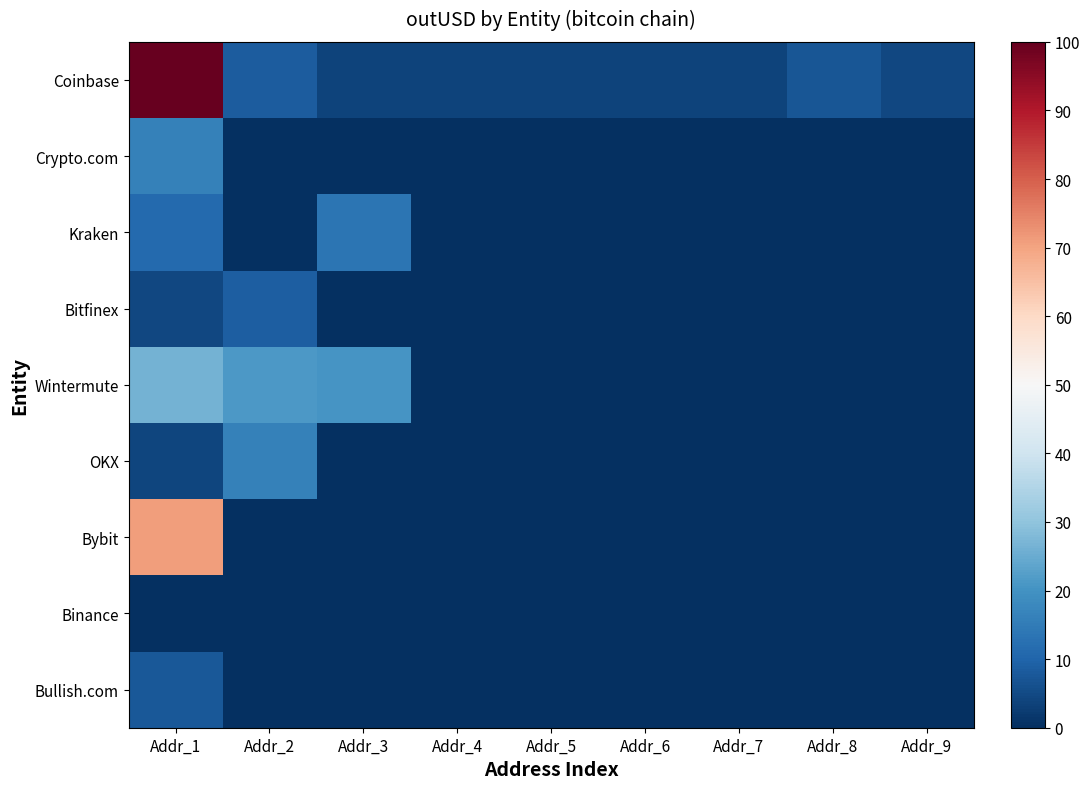

Which series has the largest total across all categories?

Coinbase